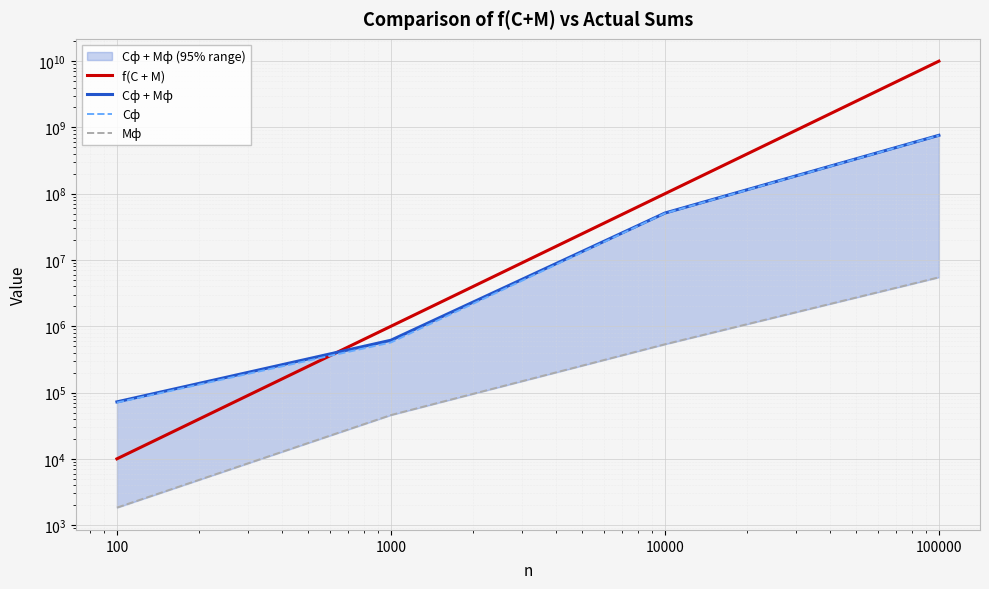

True or false: Мф has more than 0 interior local peaks.

False